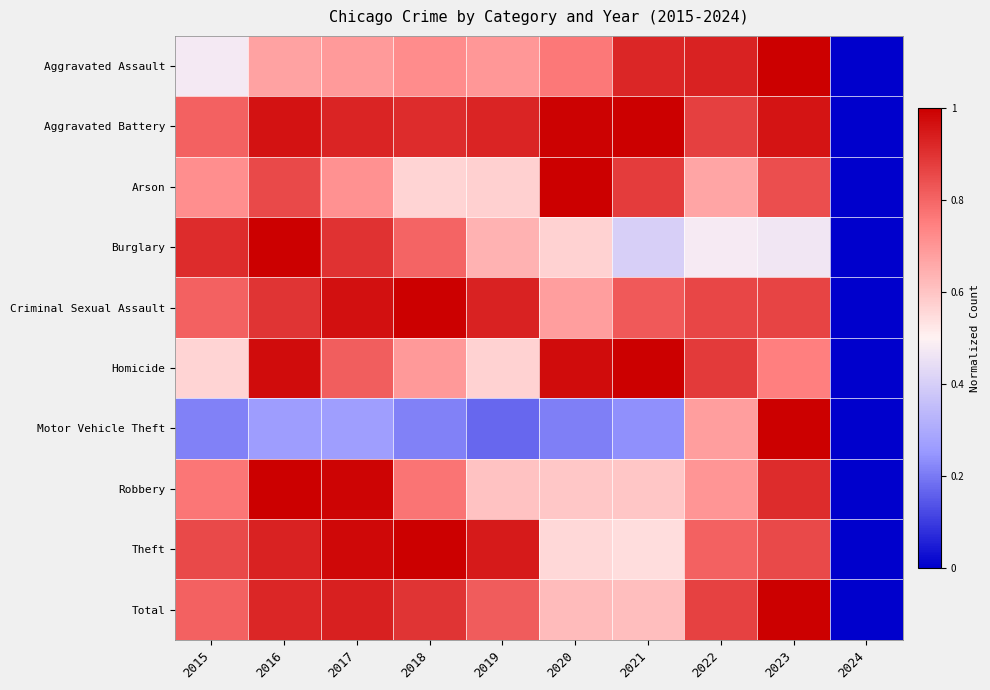

Between 2019 and 2023, which is larger?

2023